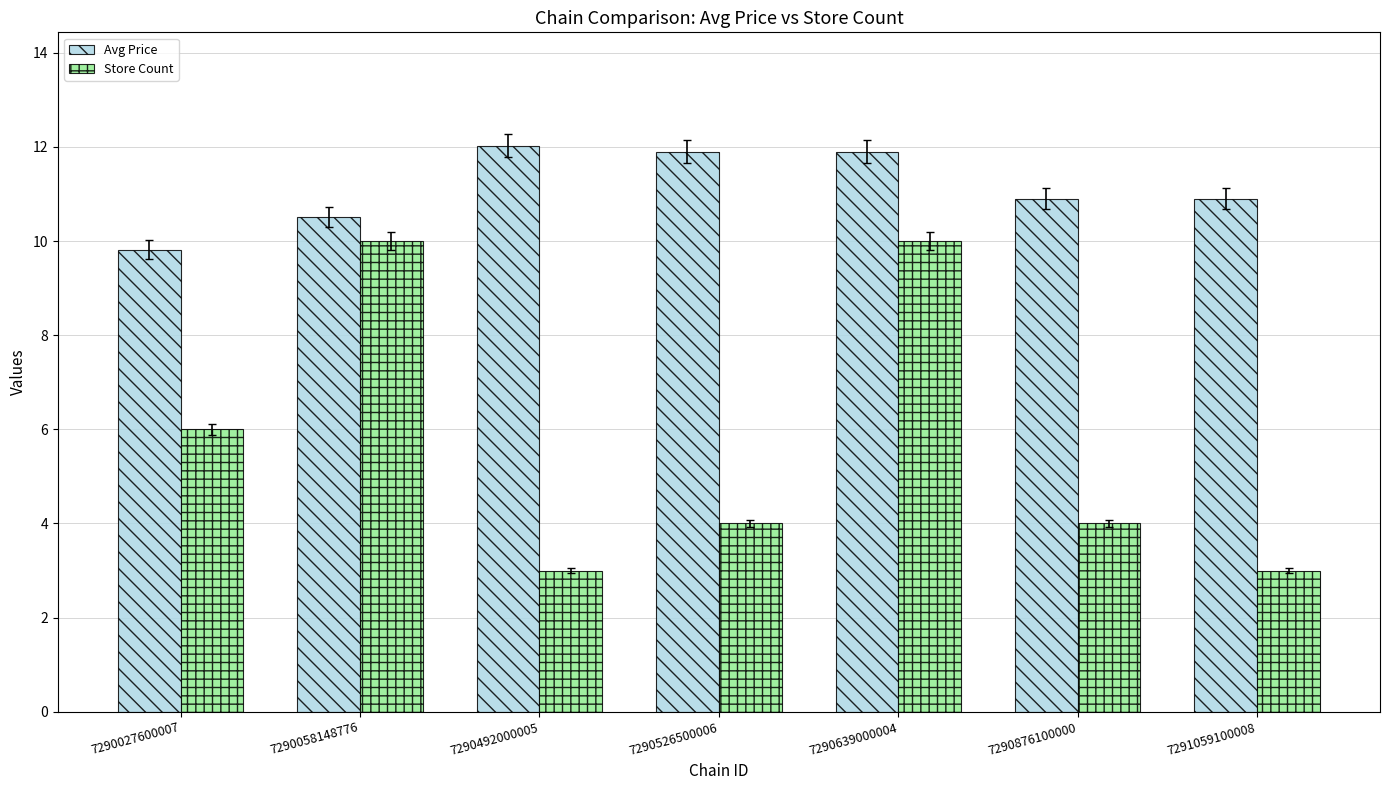

At how many categories does at least one series exceed 3?

7